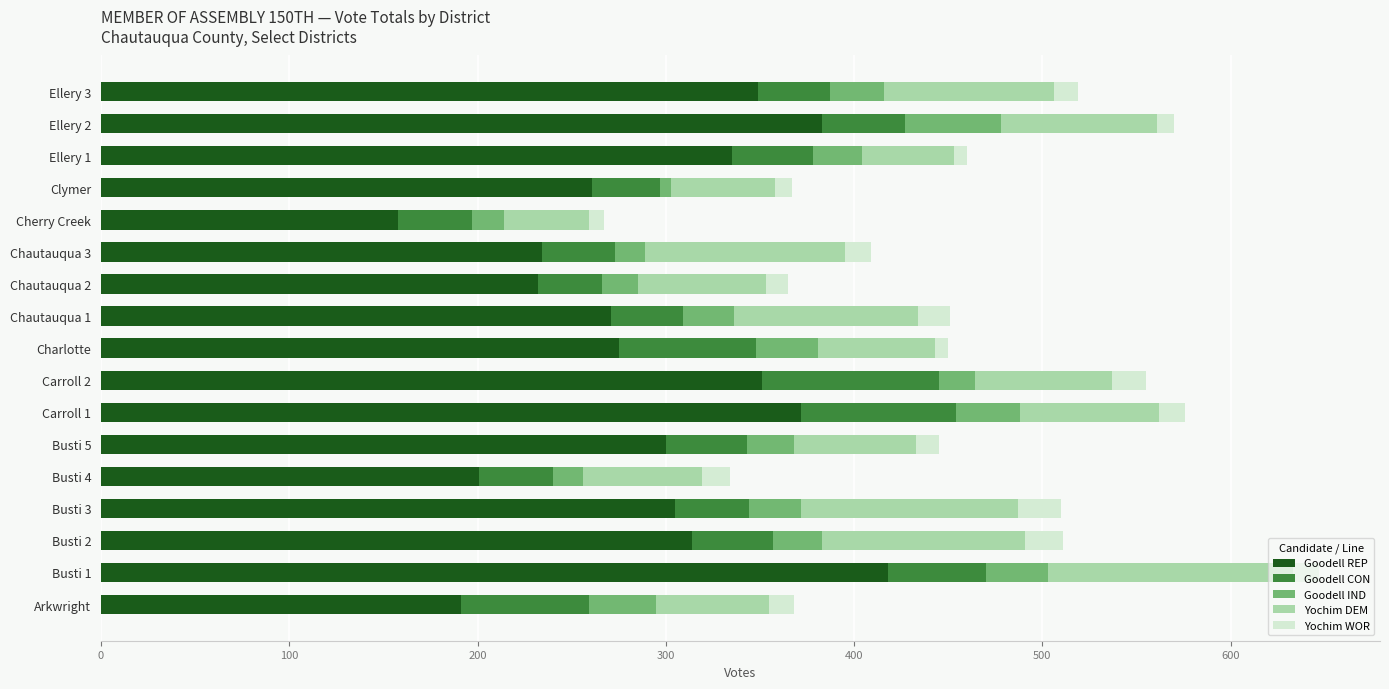

The value of Goodell REP at Busti 5 is 300. True or false?

True